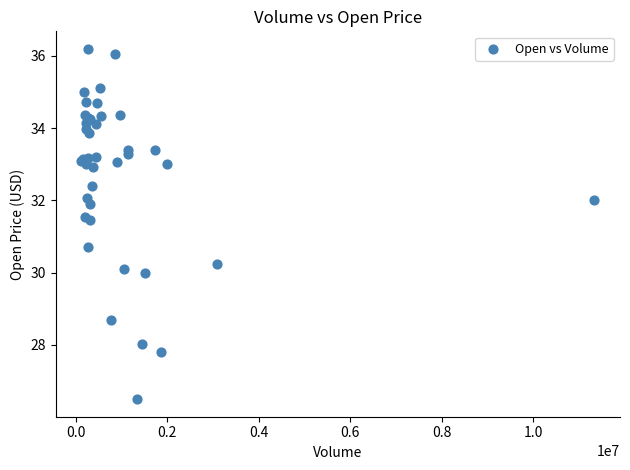

What Y value in the scatter plot is closest to 31?

30.7